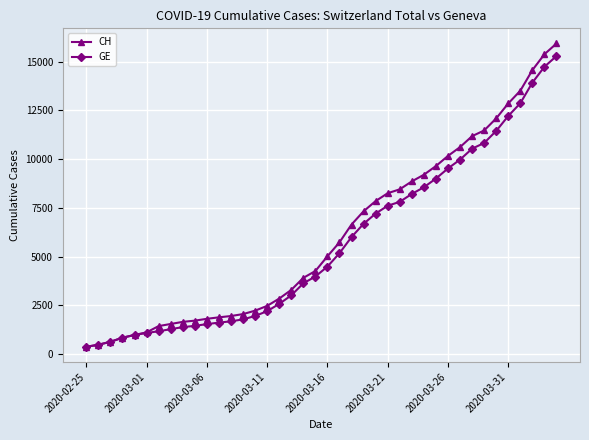

List the series in order of their overall mean, lowest first.

GE, CH